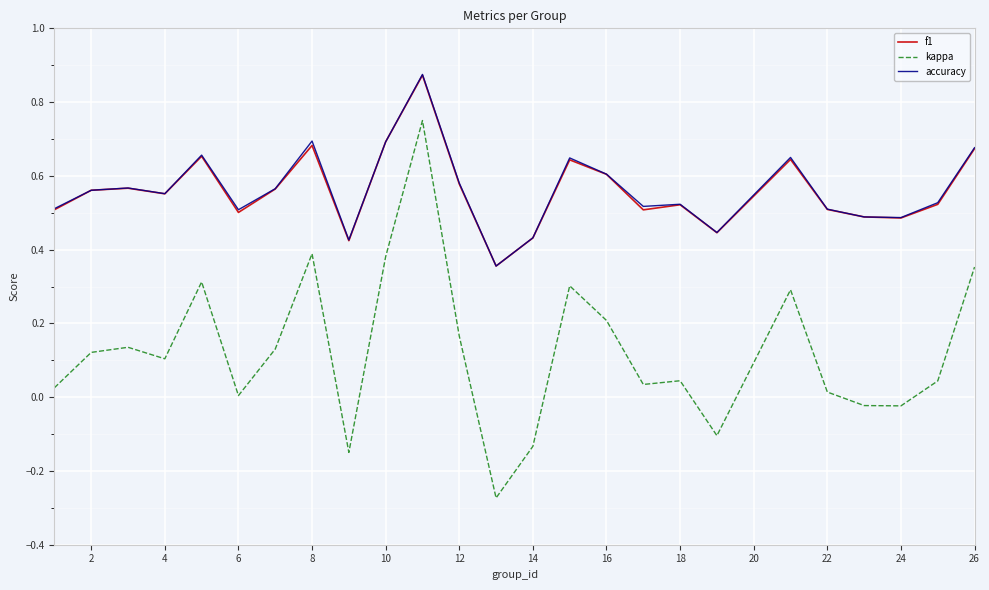

True or false: kappa and f1 intersect in this chart.

False